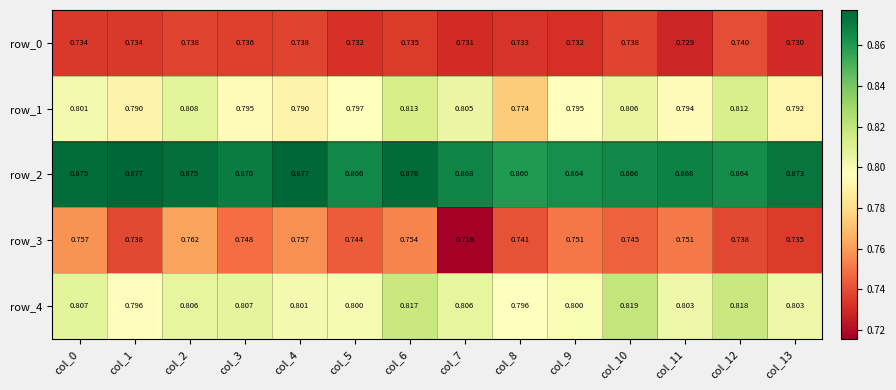

Count the row_4 values in the range 0 to 1.

14